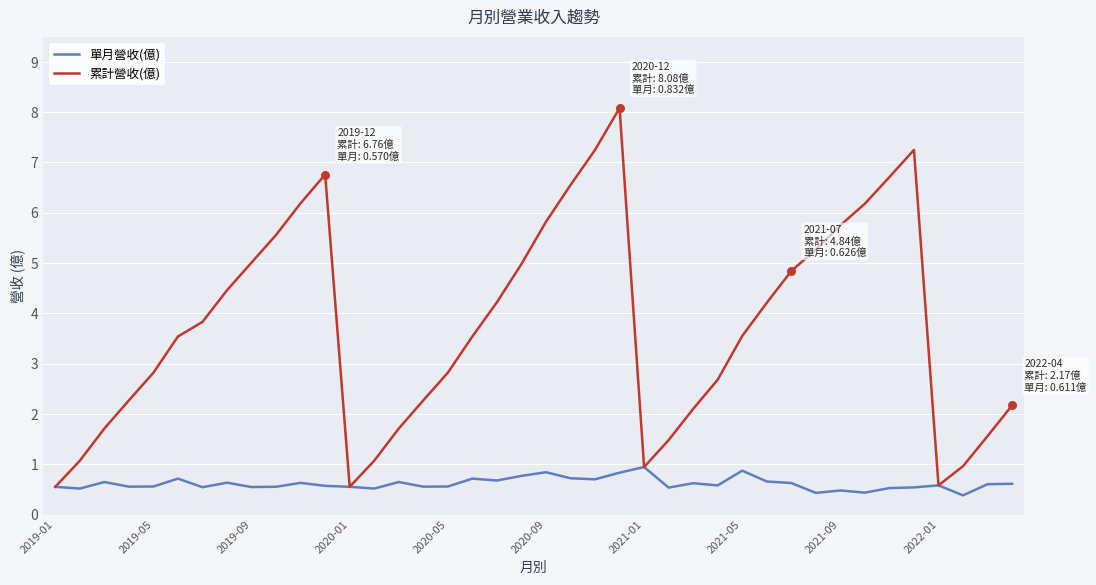

What is the lowest value of the 單月營收(億) series?

0.4